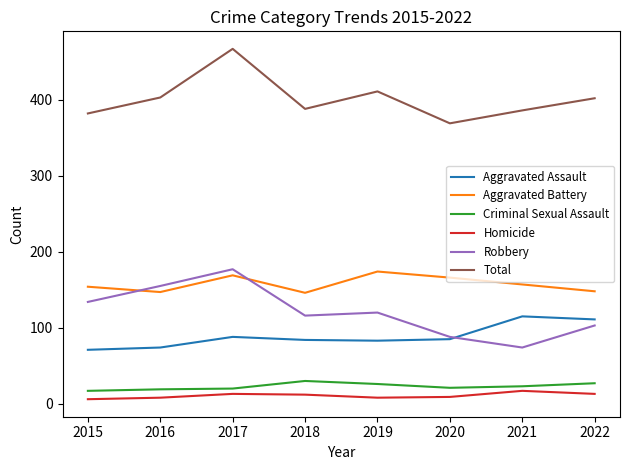

The value of Aggravated Assault at 2015 is 19. True or false?

False